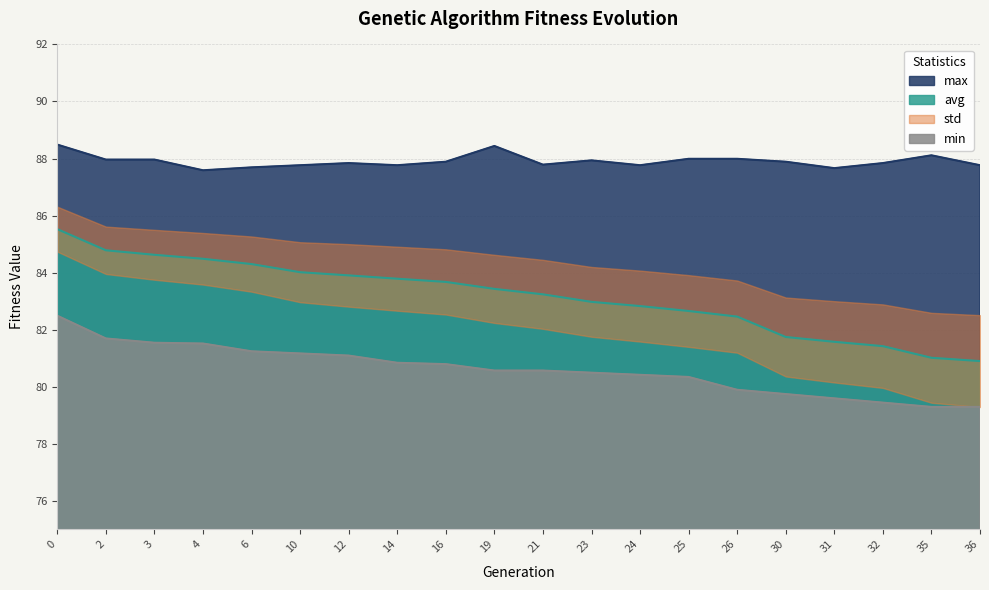

Which series has the widest spread of values?

avg